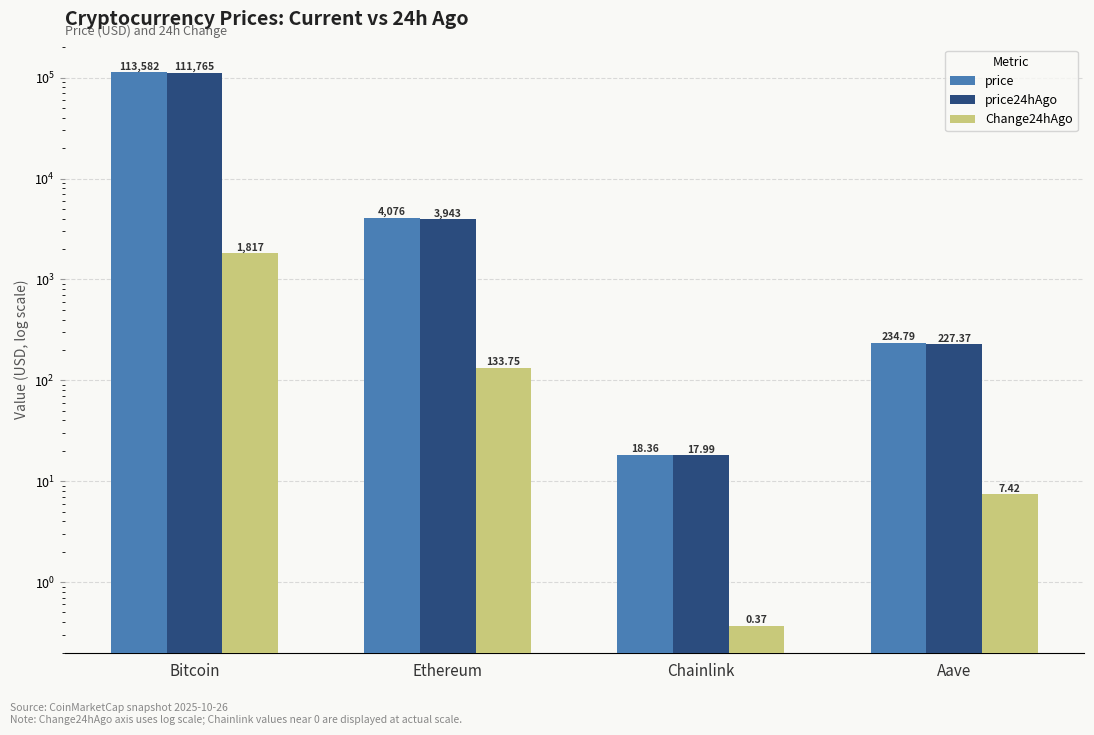

Reading left to right, extract all data points from this chart.

price: Bitcoin=113582.0	Ethereum=4076.4	Chainlink=18.4	Aave=234.8
price24hAgo: Bitcoin=111765.0	Ethereum=3942.7	Chainlink=18.0	Aave=227.4
Change24hAgo: Bitcoin=1817.0	Ethereum=133.8	Chainlink=0.4	Aave=7.4